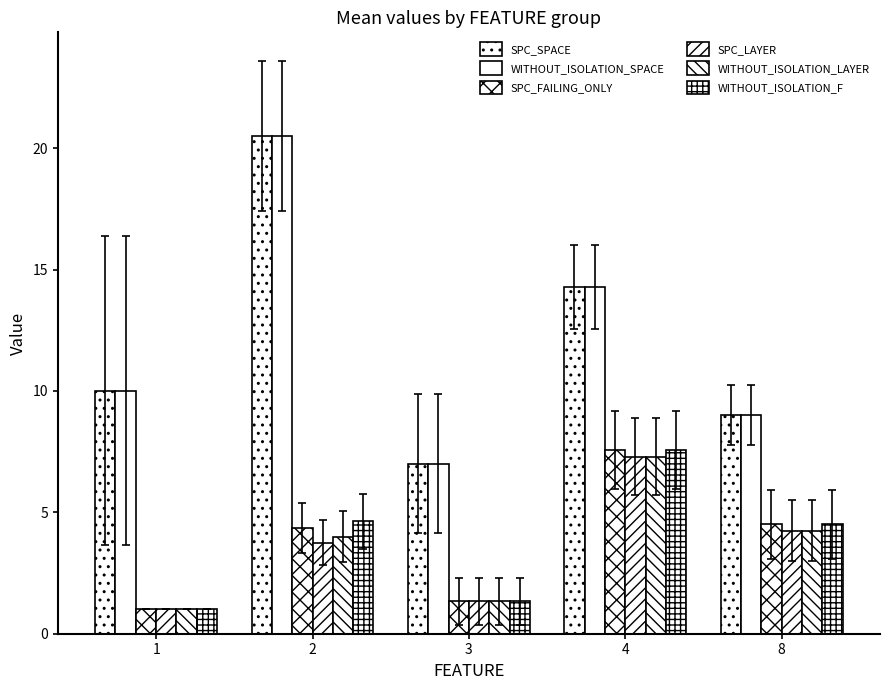

Are the bars grouped side by side (vs. stacked)?

Yes